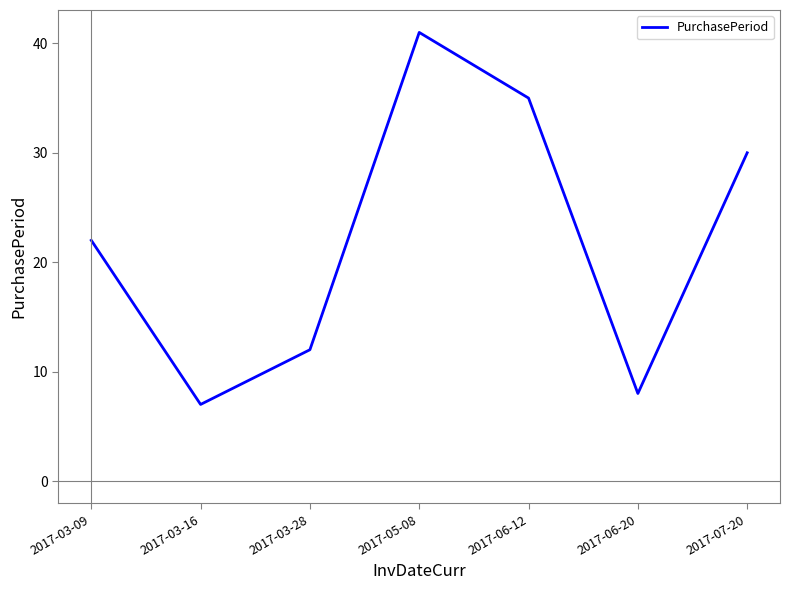

Is this an area chart (filled region under the line)?

No